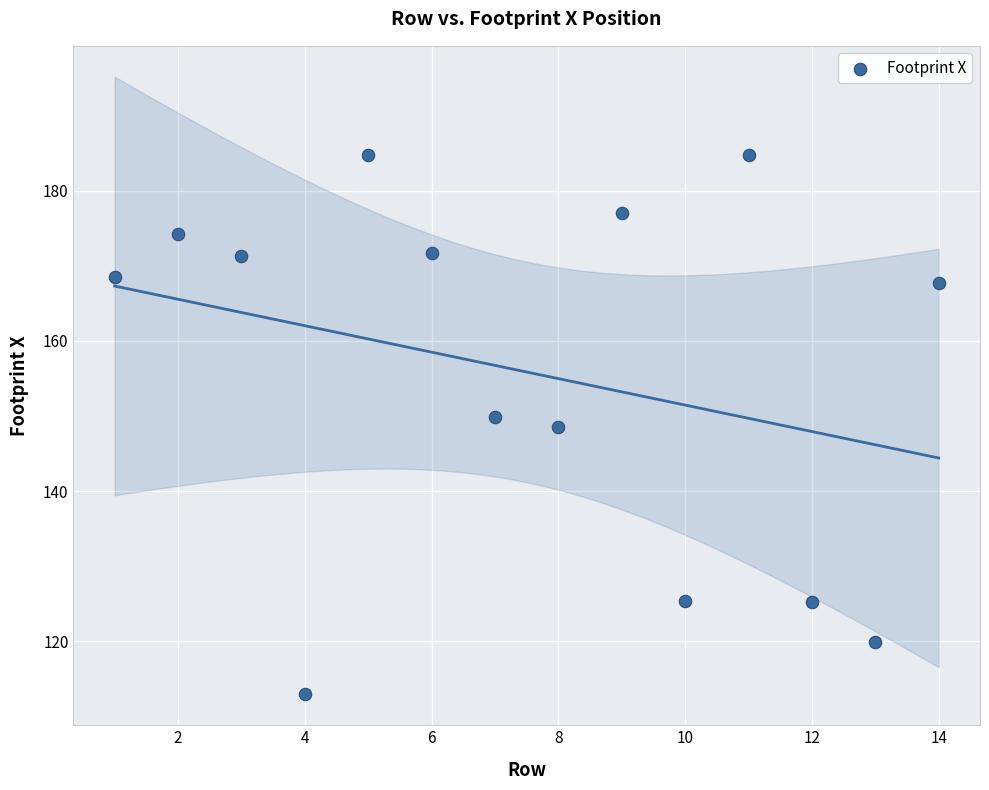

What is the range of X values (max minus min)?

13.0